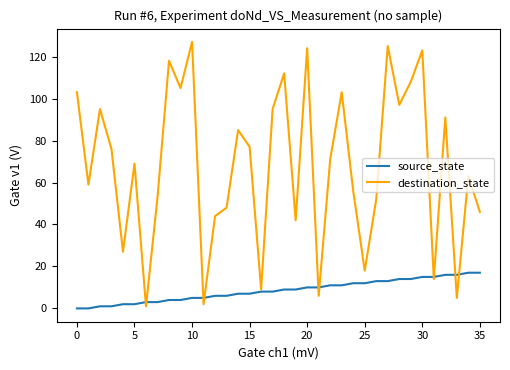

List the series in order of their overall mean, highest first.

destination_state, source_state